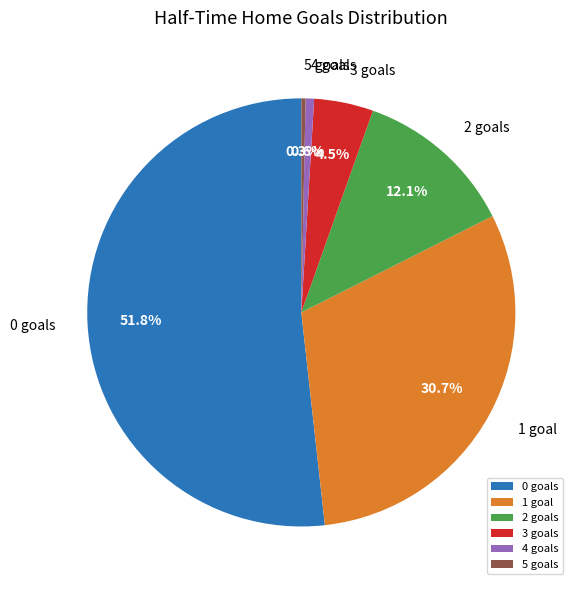

Between 4 goals and 1 goal, which is larger?

1 goal